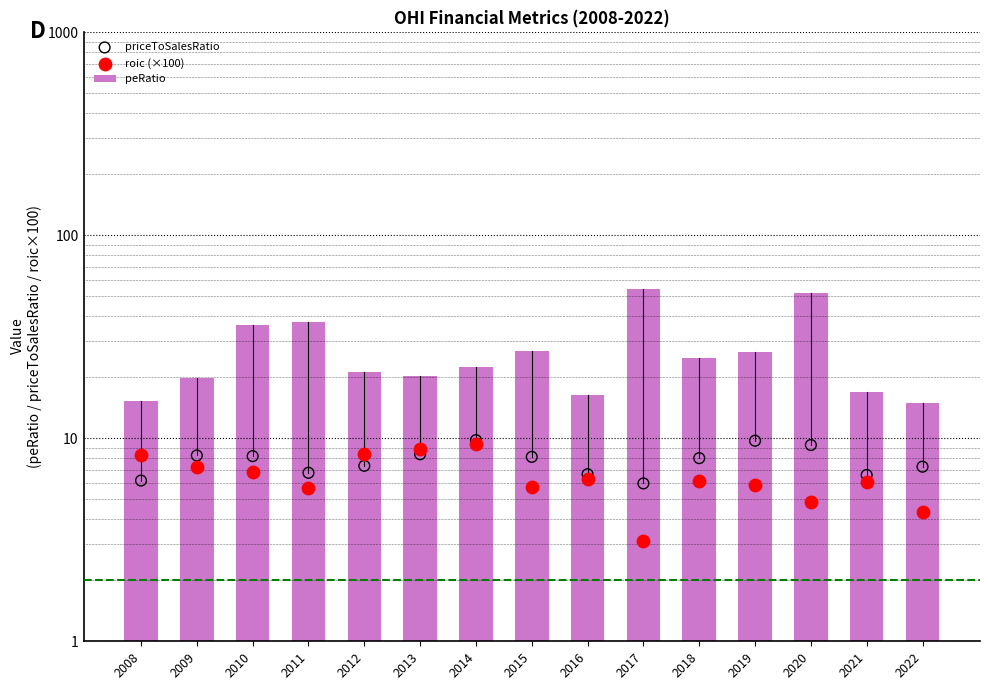

Is the value of peRatio at 2015 greater than the value of priceToSalesRatio at 2012?

Yes